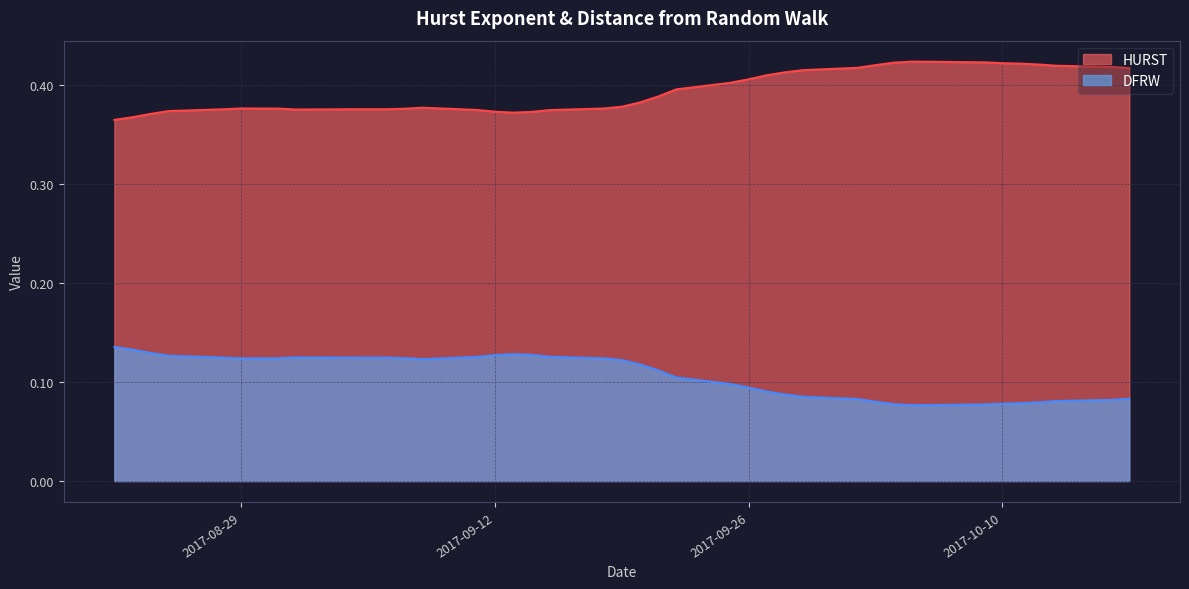

What is the average value of the DFRW series?

0.1